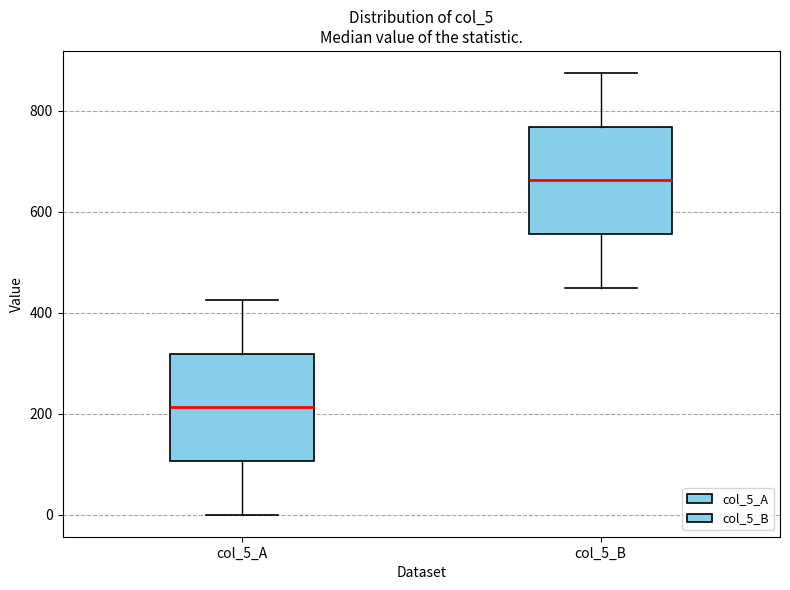

Reading left to right, read every box against the y-axis: the position of its median line, the range the box covers, and the ends of its whiskers. The values are not printed on the chart, so give them approximately, as read against the axis.

col_5_A: median 220, box 100 to 320, whiskers 0 to 420
col_5_B: median 660, box 560 to 760, whiskers 460 to 880